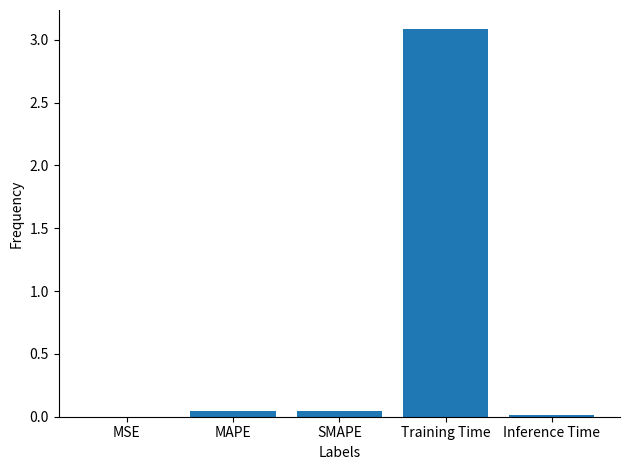

Is it true that the value at Training Time is 3.1?

True